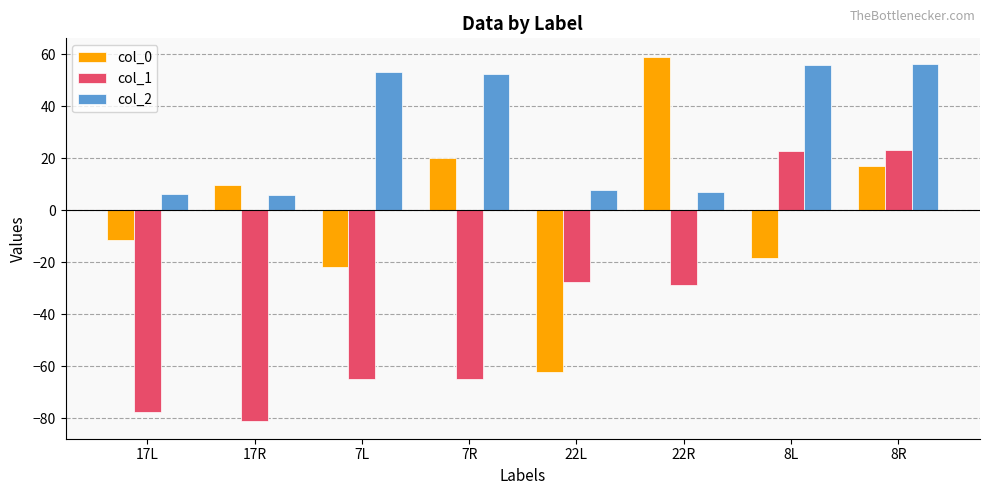

The col_0 series shows -24.3 at 22L. True or false?

False